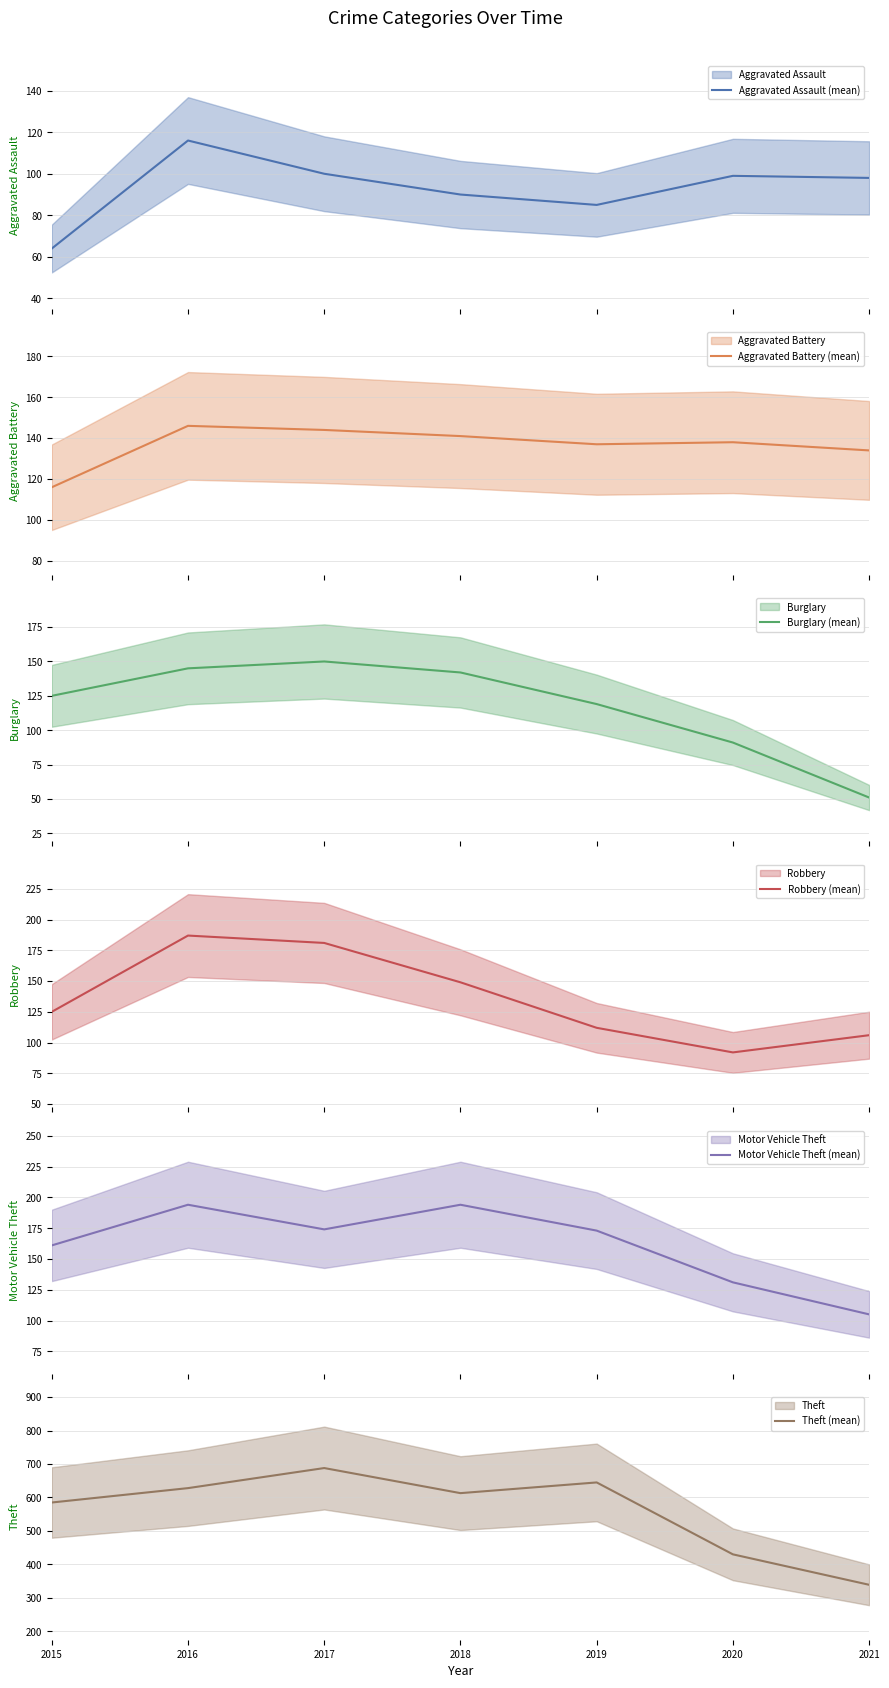

Rank the categories by Motor Vehicle Theft (mean) value from lowest to highest.

2021, 2020, 2015, 2019, 2017, 2016, 2018